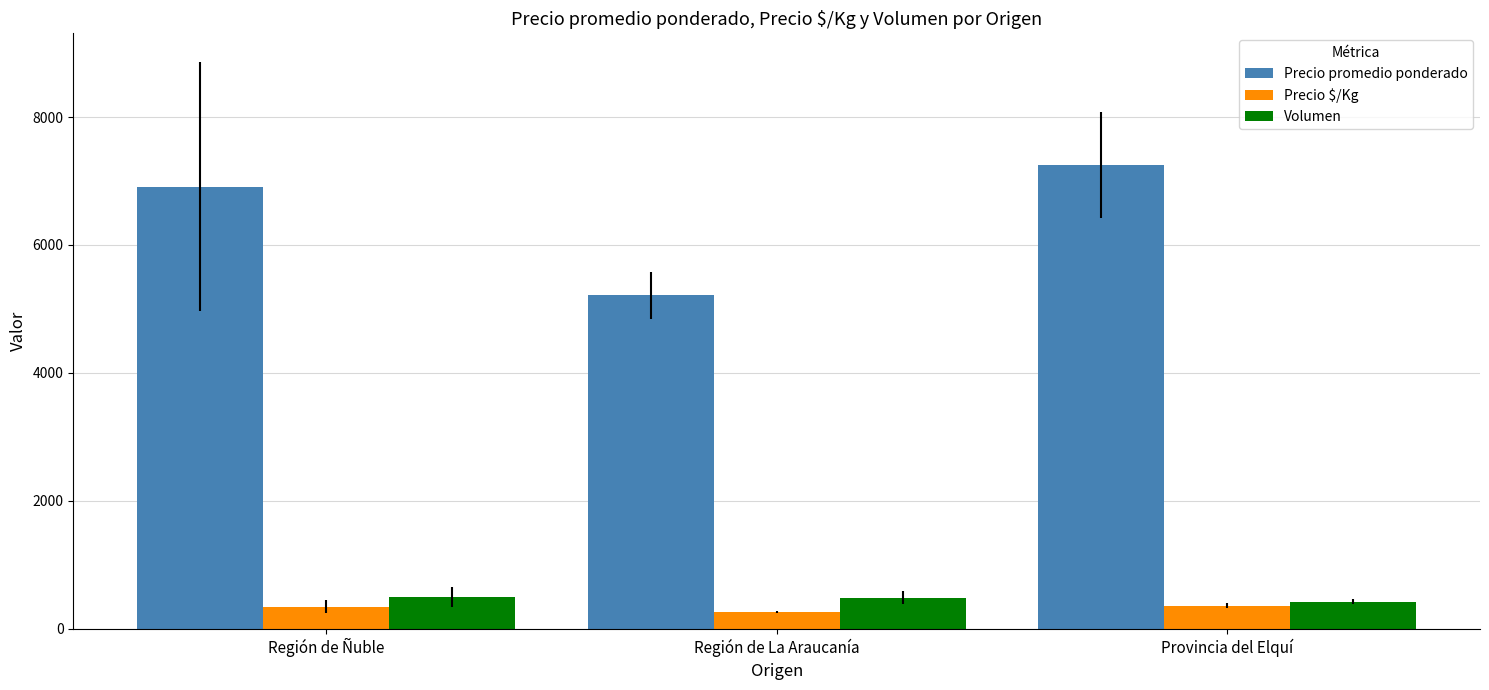

What is the difference between the maximum and minimum values in the Precio promedio ponderado series?

2035.7